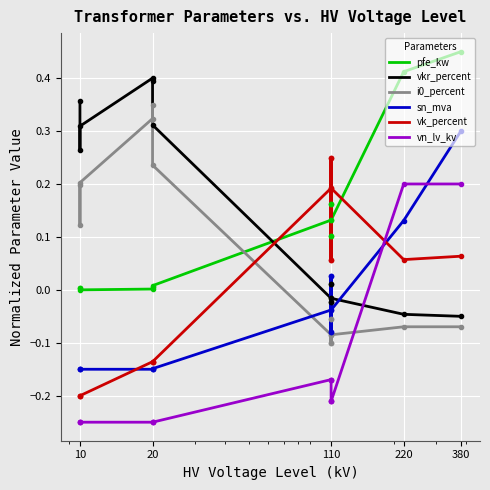

Is the value of vn_lv_kv at 10 greater than the value of vk_percent at 110?

No